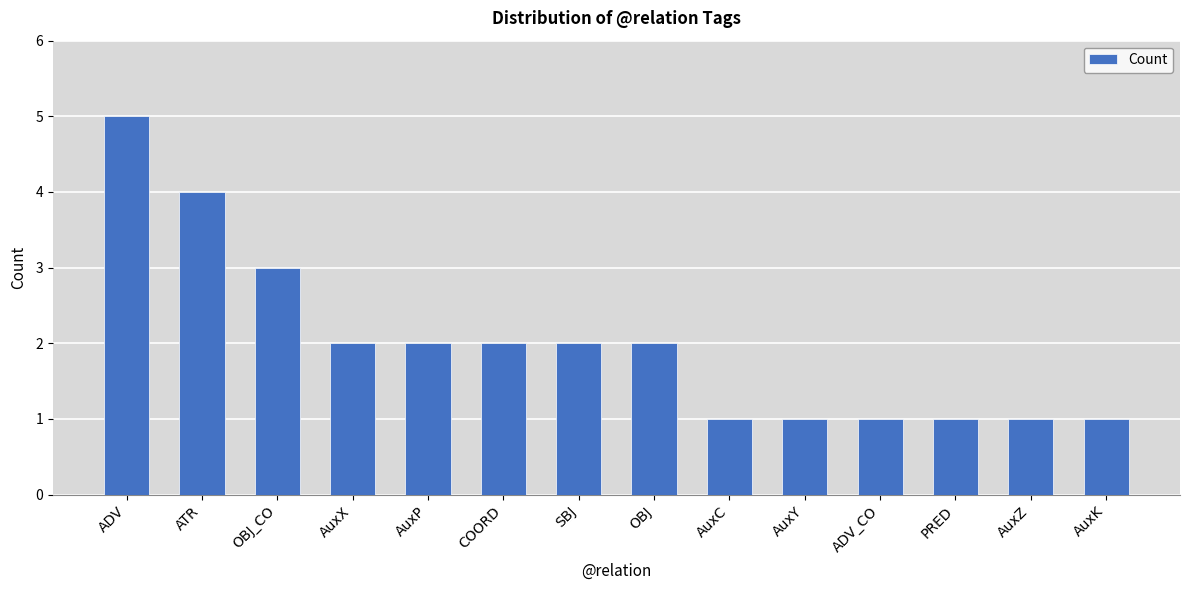

At which label is the value closest to 3?

OBJ_CO